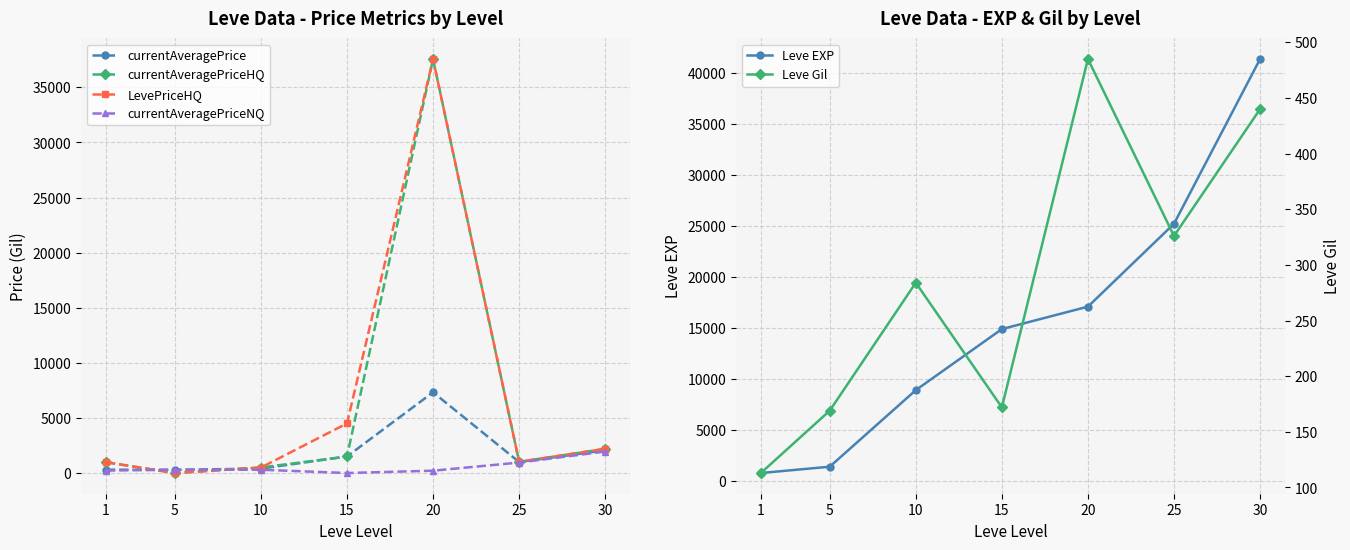

At which label does Leve EXP reach its minimum?

1